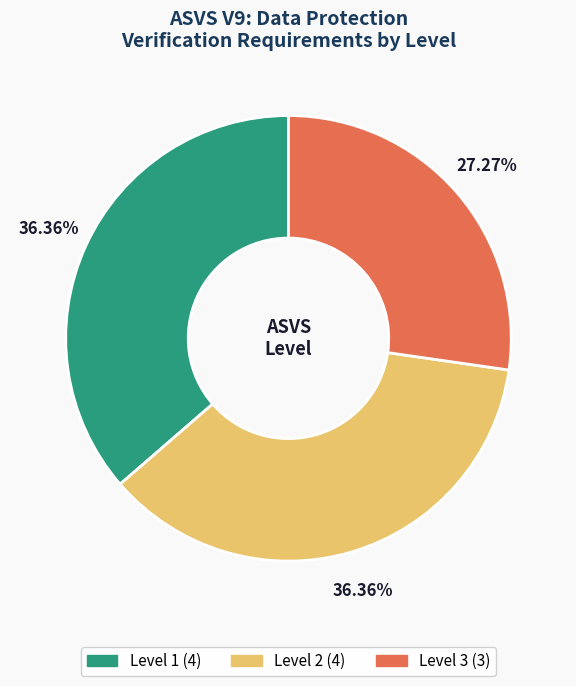

Is there a majority slice in this chart?

No